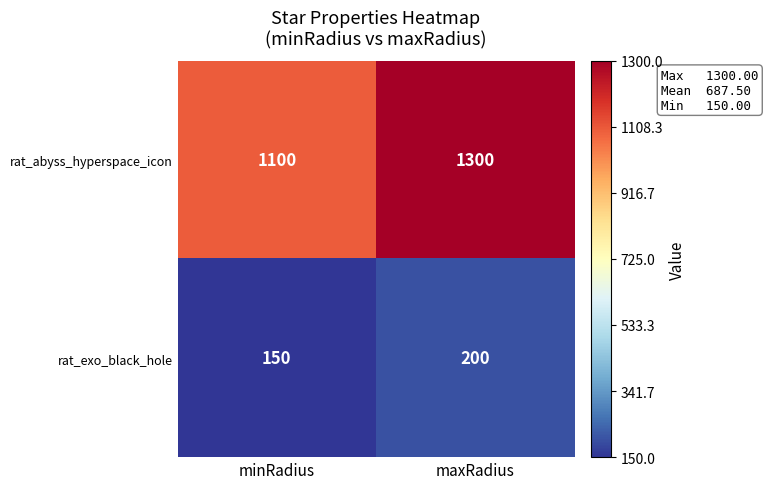

Rank the series by their average value, from lowest to highest.

rat_exo_black_hole, rat_abyss_hyperspace_icon